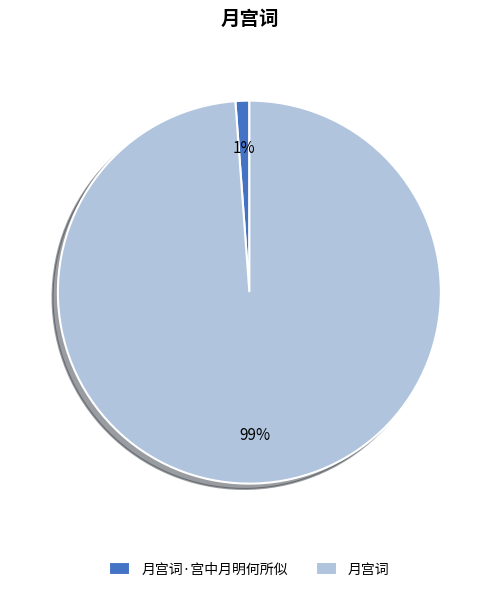

To the nearest percent, what portion does 月宫词·宫中月明何所似 represent?

1%